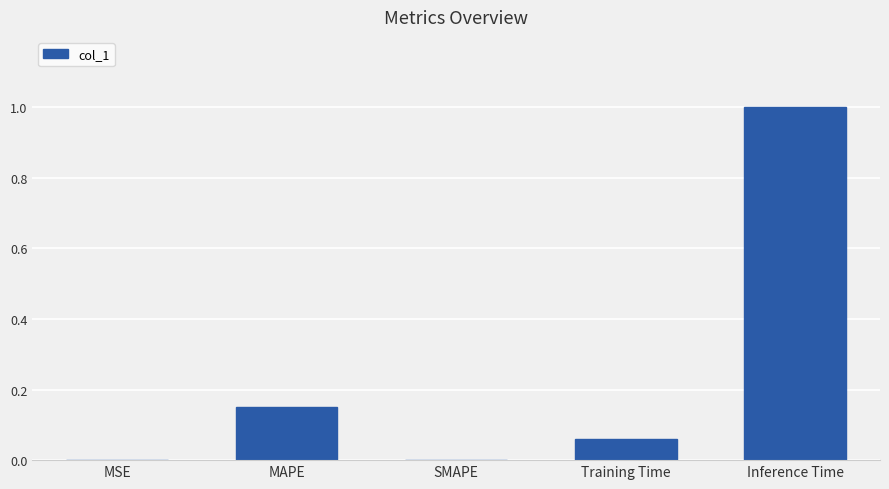

True or false: the data shows 0.0 at SMAPE.

True